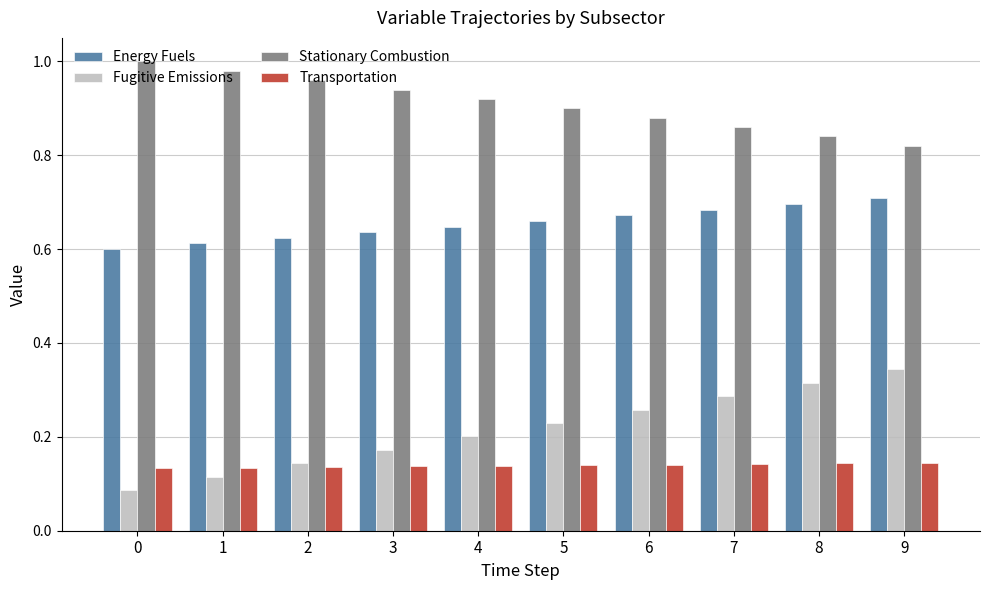

True or false: Stationary Combustion has a value of 0.4 at 0.

False